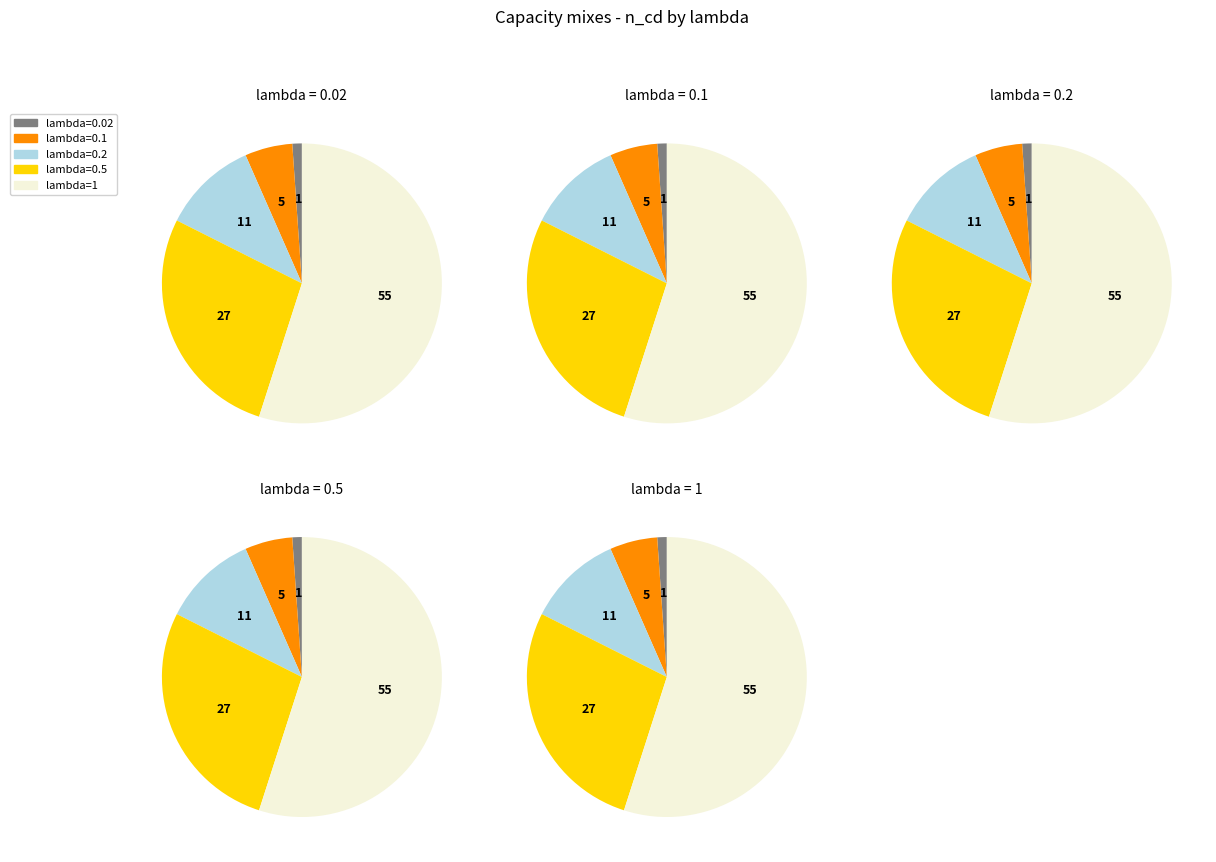

Which slice is the largest?

1